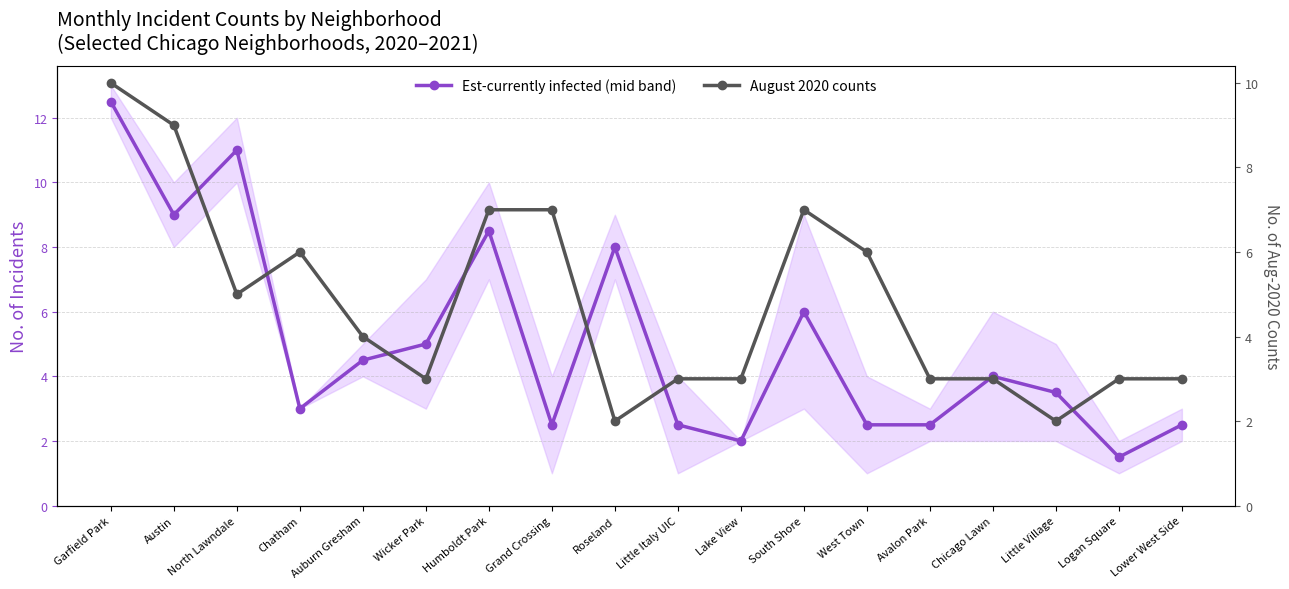

Reading right to left, list all the values displayed in this chart.

Est-currently infected (mid band): 2.5	1.5	3.5	4.0	2.5	2.5	6.0	2.0	2.5	8.0	2.5	8.5	5.0	4.5	3.0	11.0	9.0	12.5
August 2020 counts: 3.0	3.0	2.0	3.0	3.0	6.0	7.0	3.0	3.0	2.0	7.0	7.0	3.0	4.0	6.0	5.0	9.0	10.0